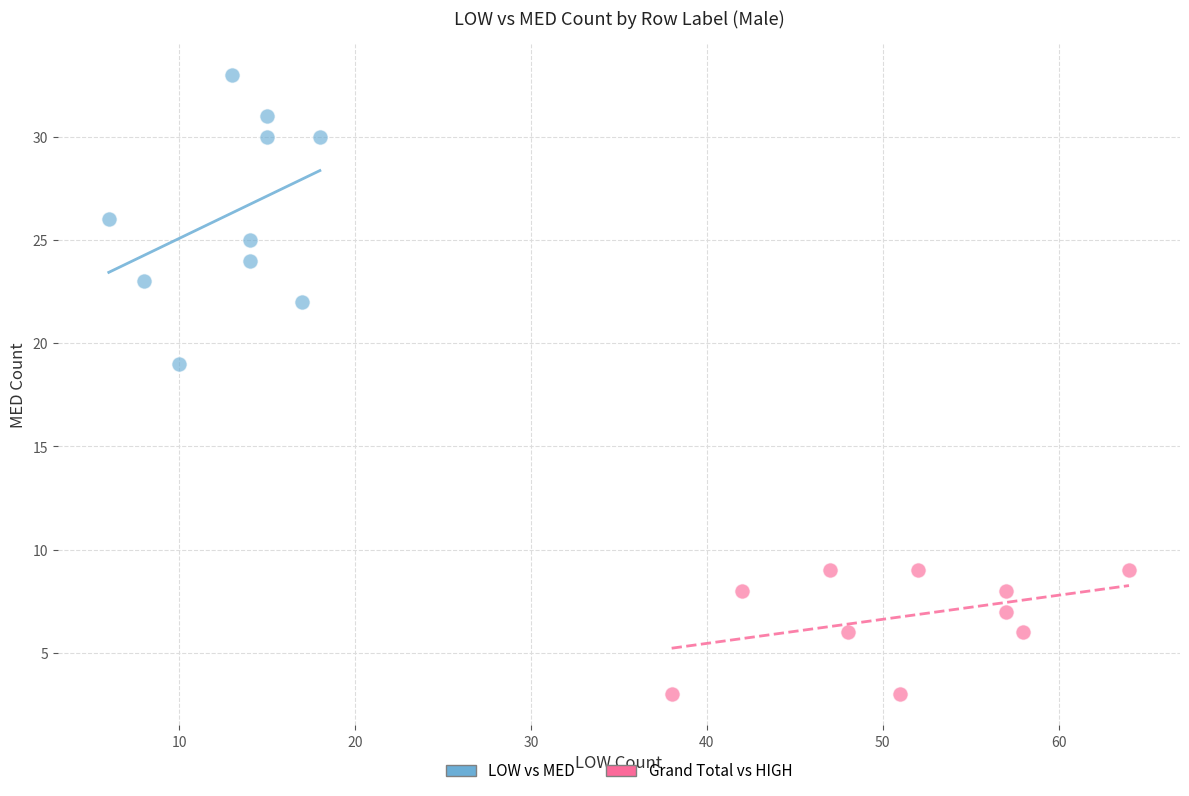

Which series has the widest spread of Y values?

LOW vs MED